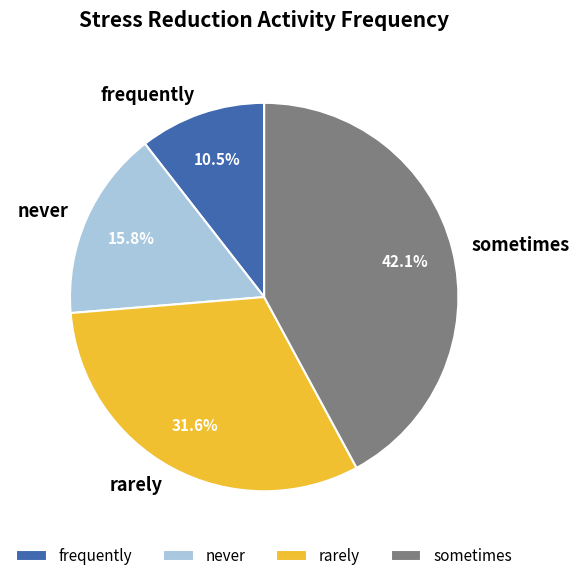

Does any single category account for the majority?

No